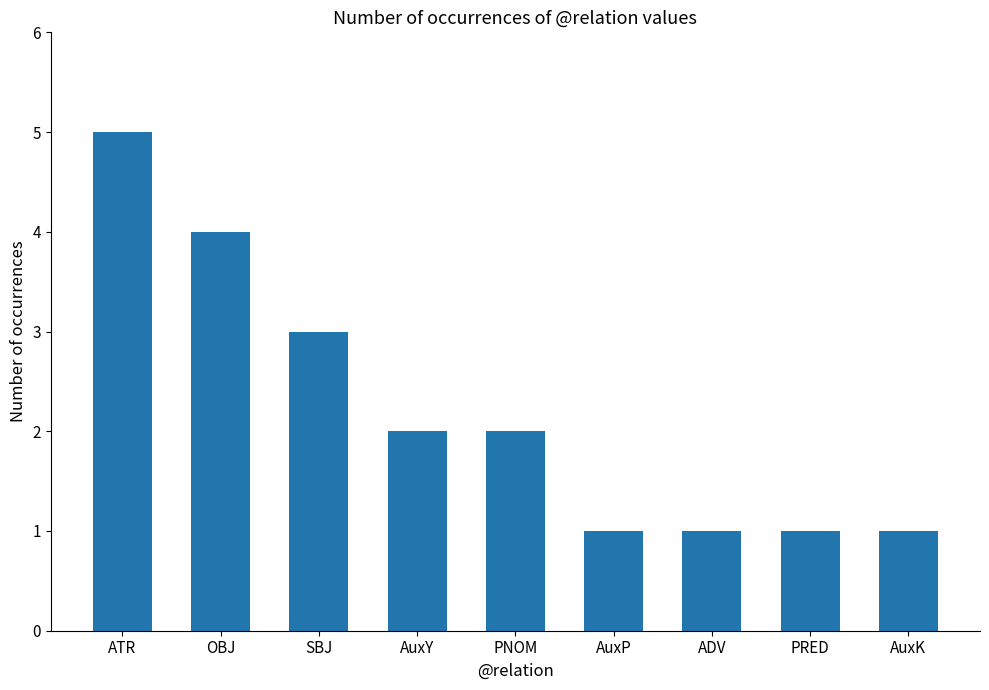

How many categories are shown in the chart?

9